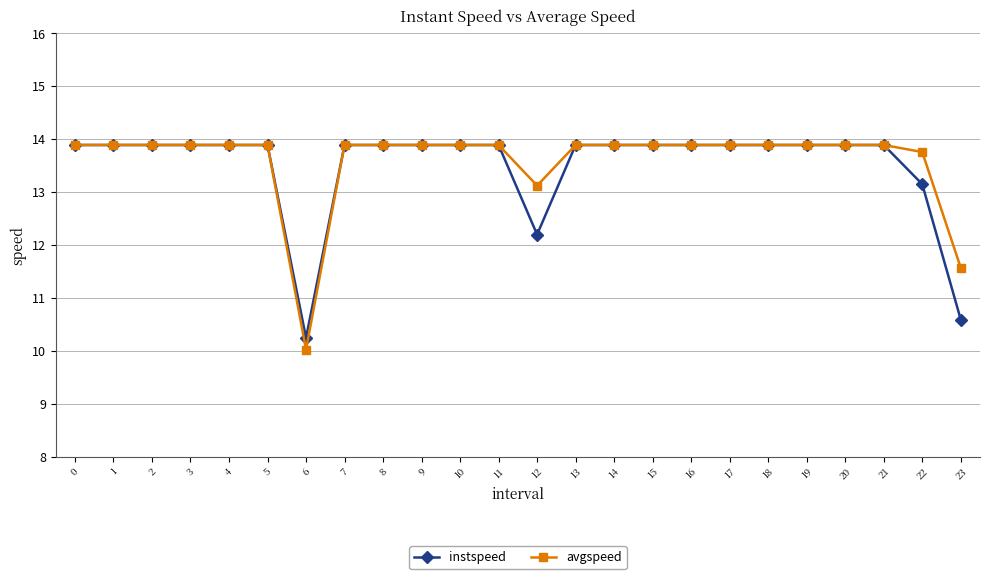

What is the highest value of the instspeed series?

13.9